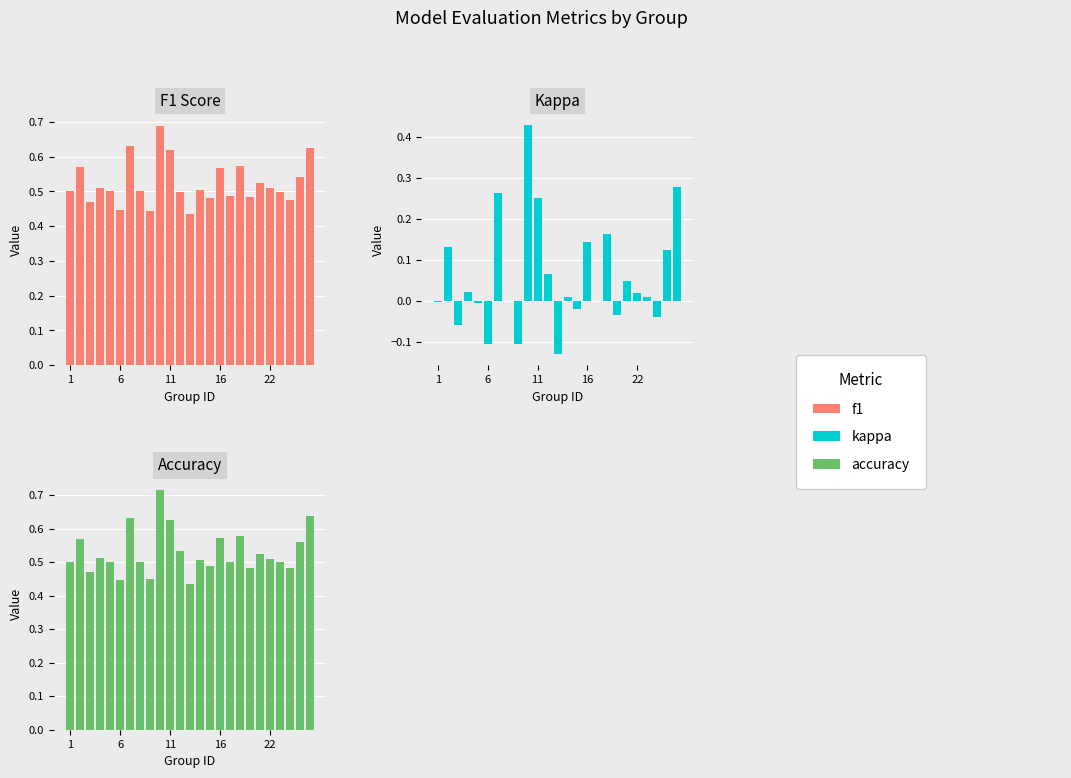

Count the number of data series in this chart.

3